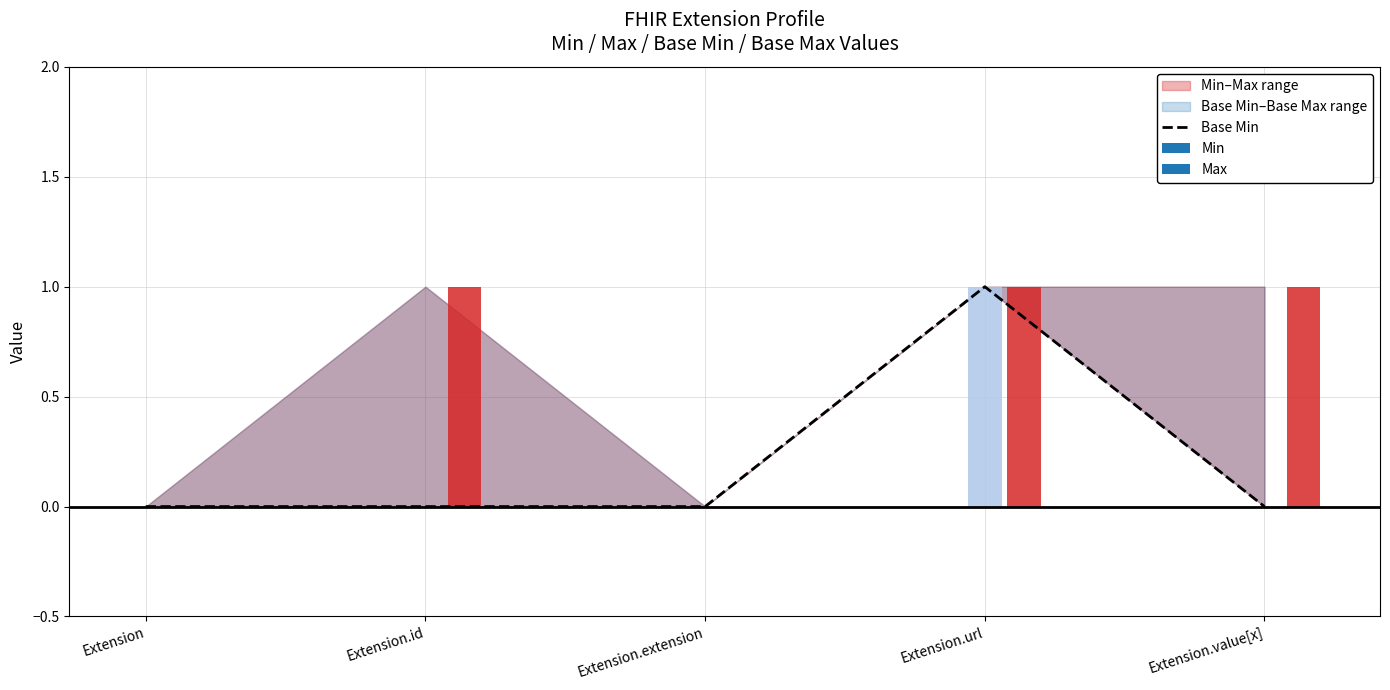

What is the label of the 3rd bar from the left?

Extension.extension